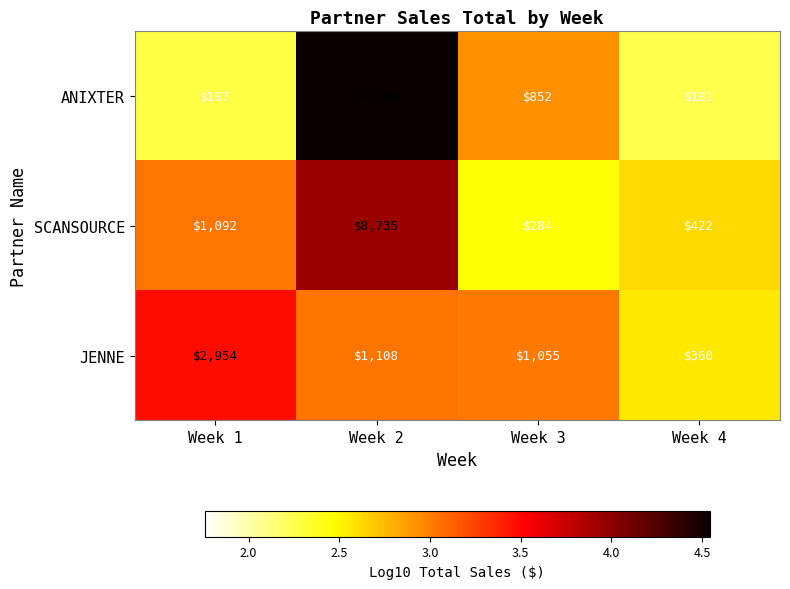

At which category is the sum across all series the highest?

Week 2